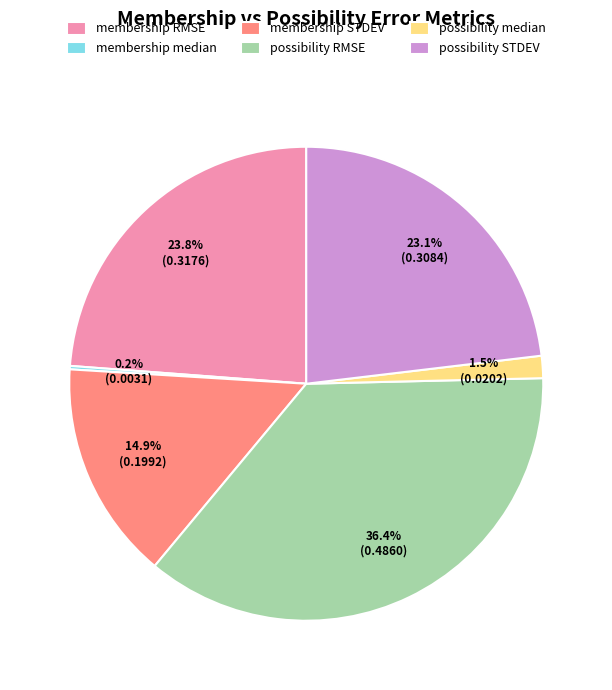

Does membership STDEV represent more than half of the total?

No